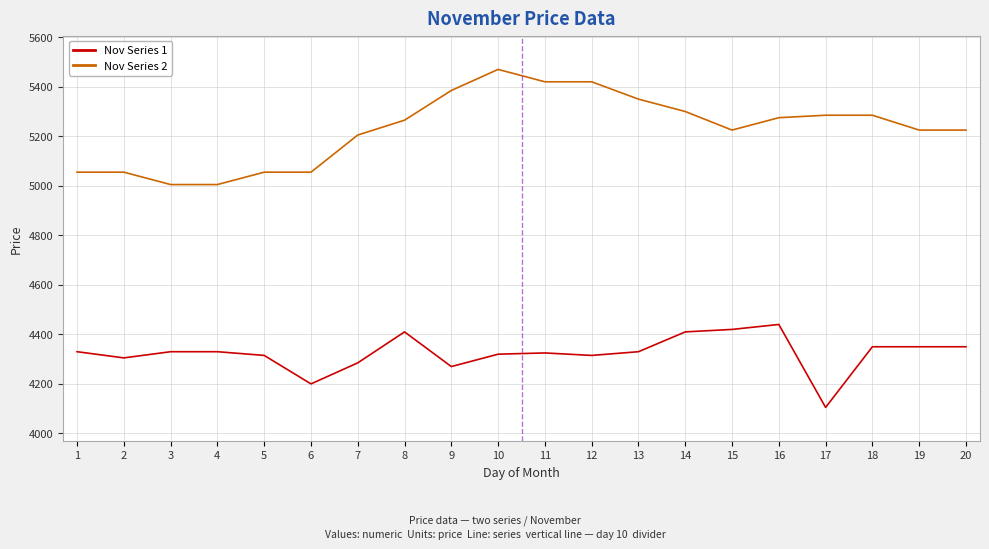

Between 4 and 10, which series saw the biggest shift?

Nov Series 2